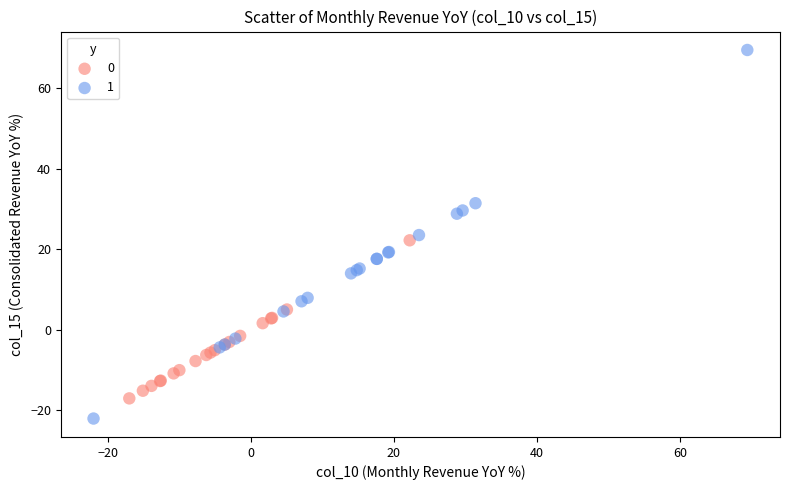

Which series reaches the minimum Y coordinate?

1